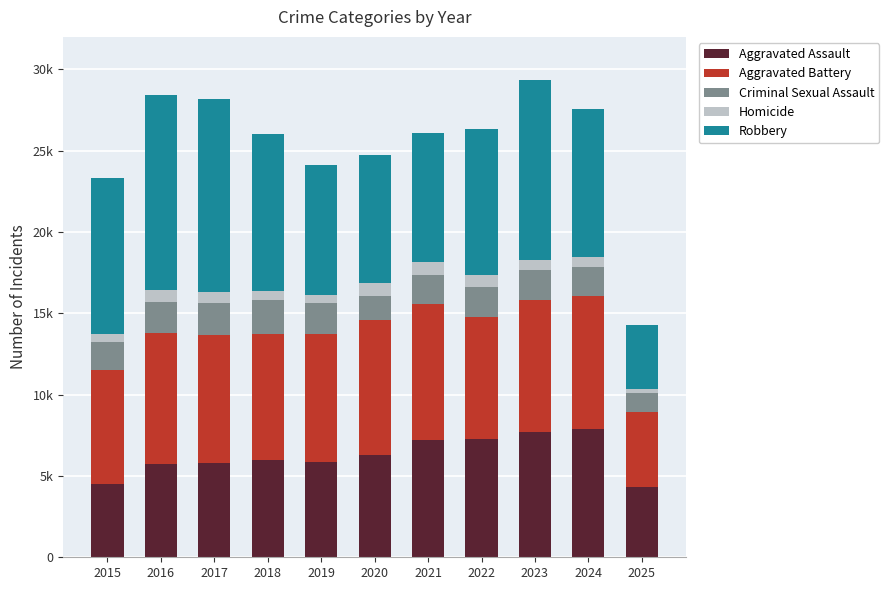

What are all the series names shown in the legend?

Aggravated Assault, Aggravated Battery, Criminal Sexual Assault, Homicide, Robbery